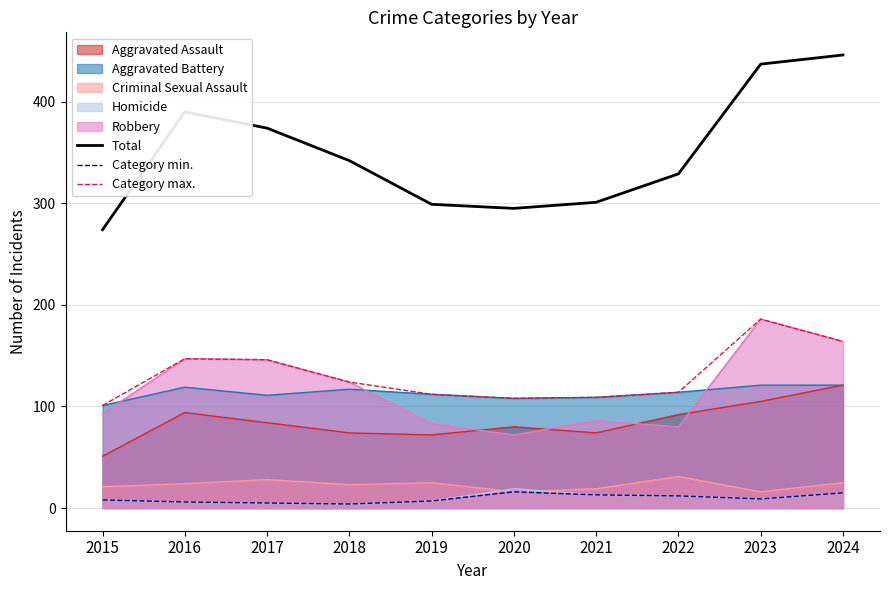

Where is Category max. nearest to the value 143?

2017